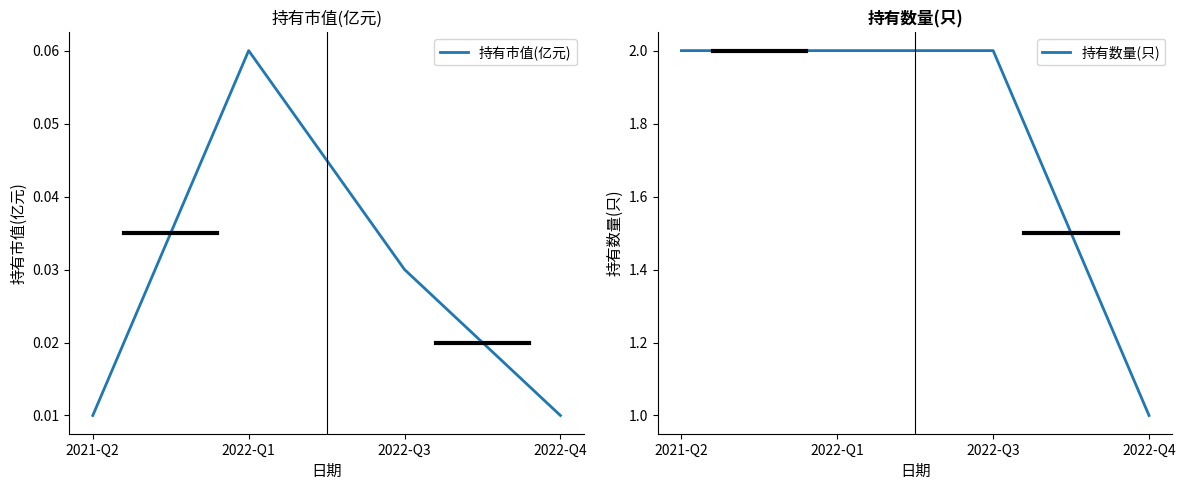

How many values in the 持有数量(只) series are below 2?

1